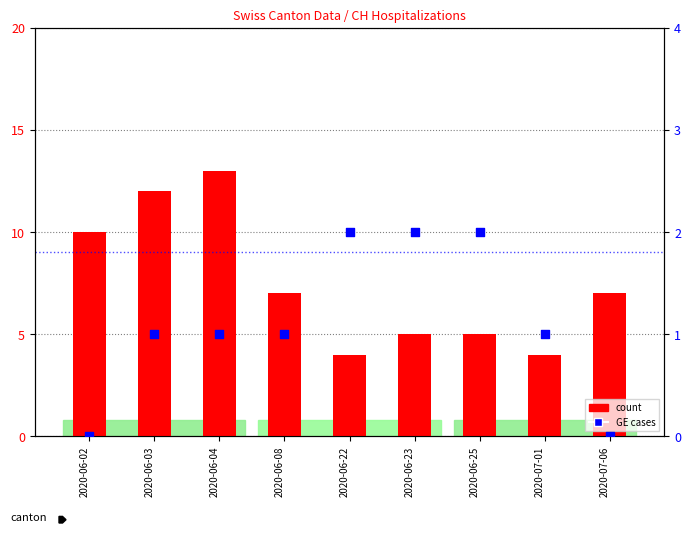

At which category is the sum across all series the highest?

2020-06-04